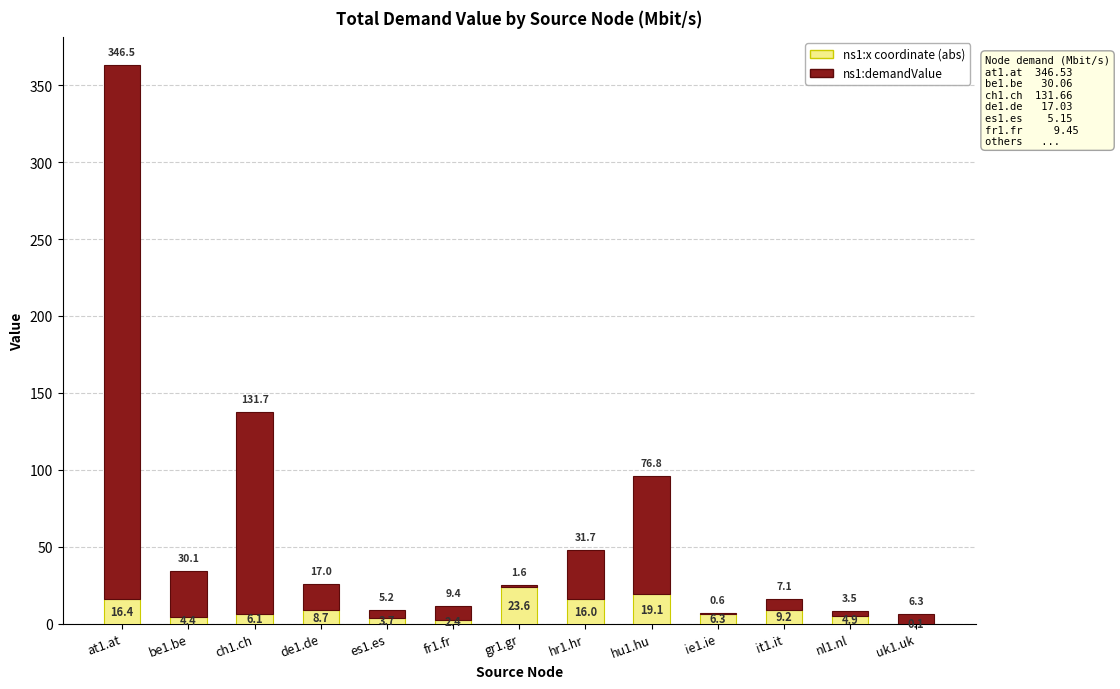

What is the highest value of the ns1:x coordinate (abs) series?

23.6